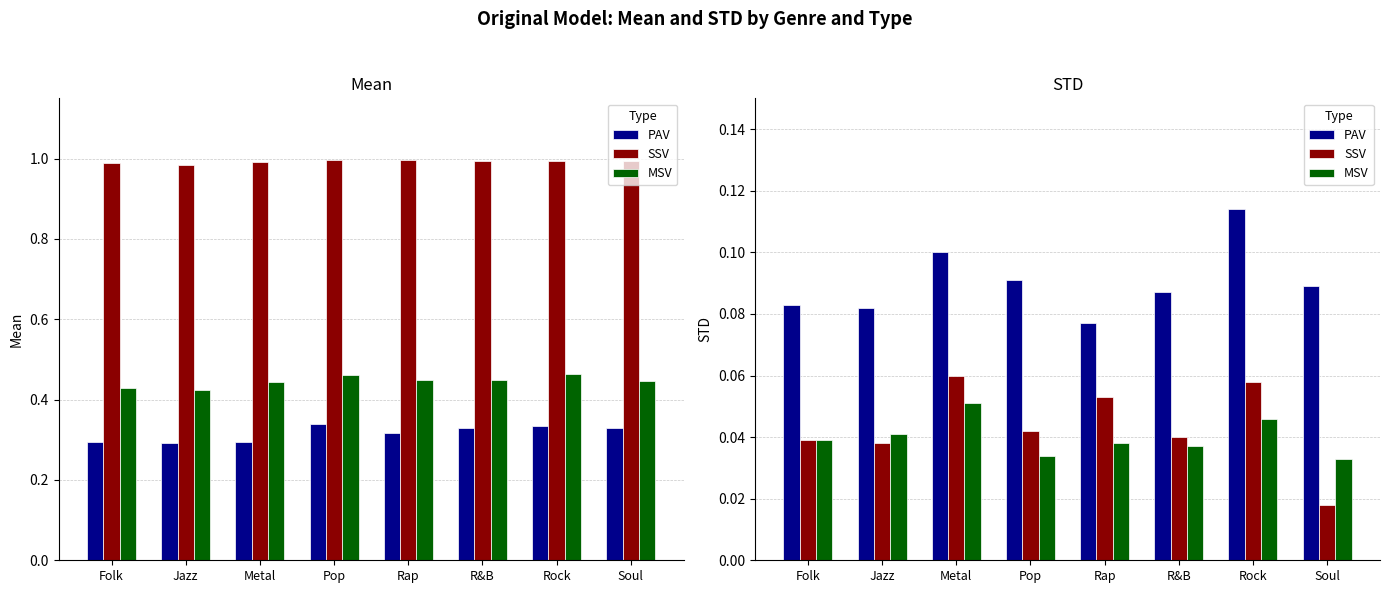

Reading left to right, list all the values displayed in this chart.

PAV: Folk=0.1	Jazz=0.1	Metal=0.1	Pop=0.1	Rap=0.1	R&B=0.1	Rock=0.1	Soul=0.1
SSV: Folk=0.0	Jazz=0.0	Metal=0.1	Pop=0.0	Rap=0.1	R&B=0.0	Rock=0.1	Soul=0.0
MSV: Folk=0.0	Jazz=0.0	Metal=0.1	Pop=0.0	Rap=0.0	R&B=0.0	Rock=0.0	Soul=0.0